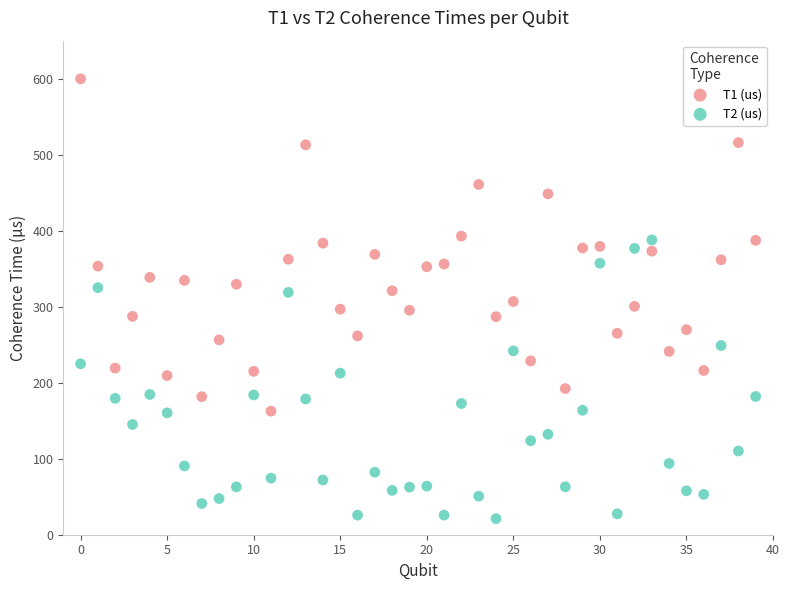

Which series reaches the minimum Y coordinate?

T2 (us)